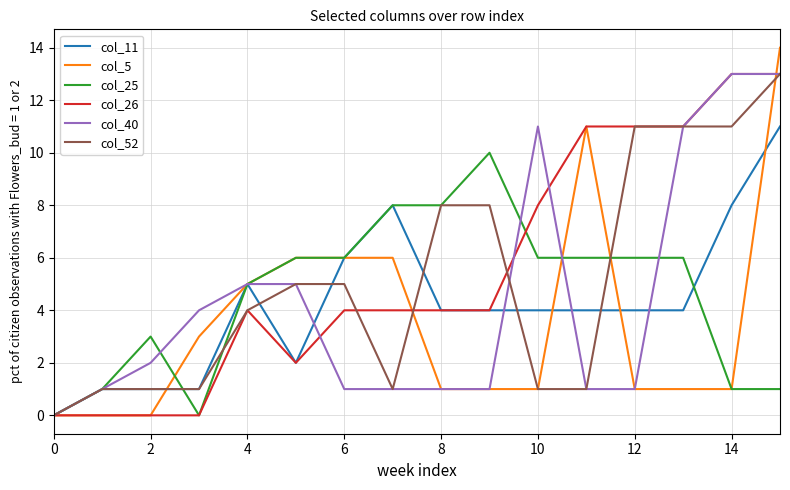

What is the highest value of the col_26 series?

13